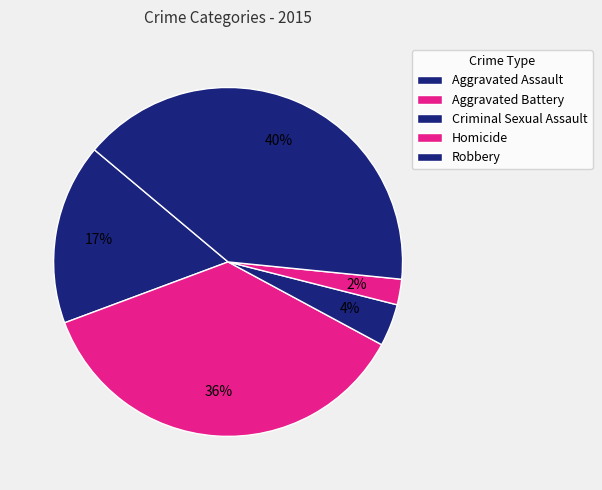

Does Homicide represent more than half of the total?

No